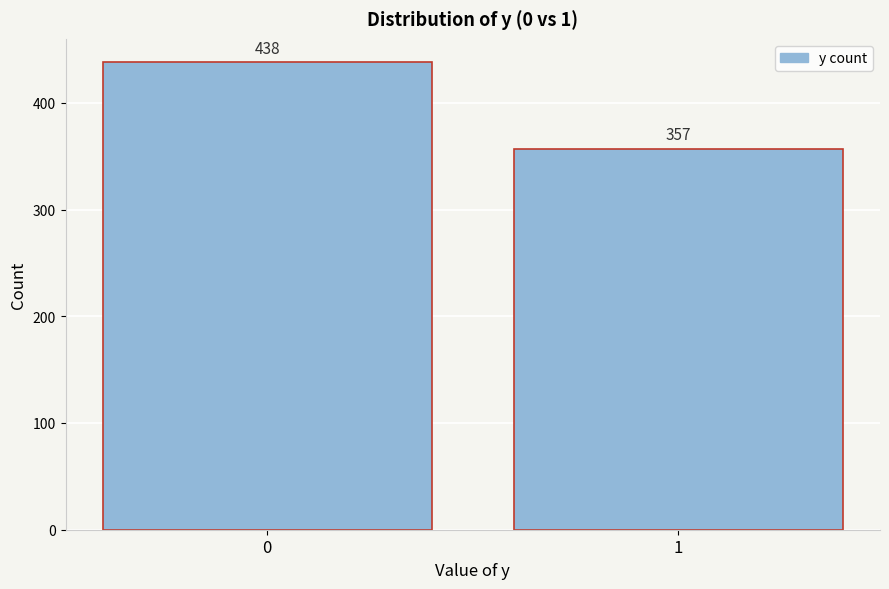

Reading left to right, what are all the values shown in this chart?

438	357